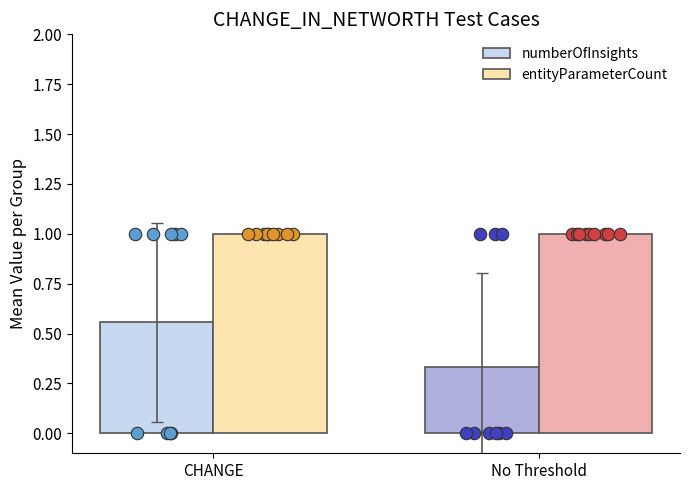

Is the value of entityParameterCount at No Threshold greater than the value of numberOfInsights at No Threshold?

Yes